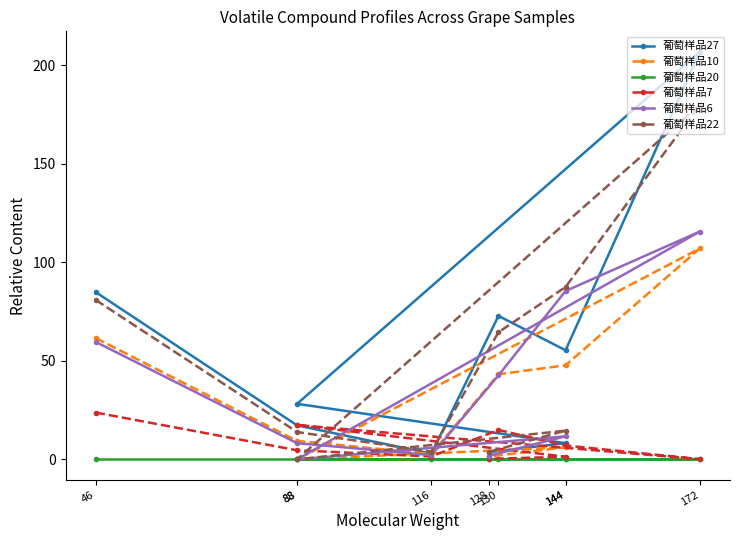

Which label corresponds to the largest value in the chart?

172